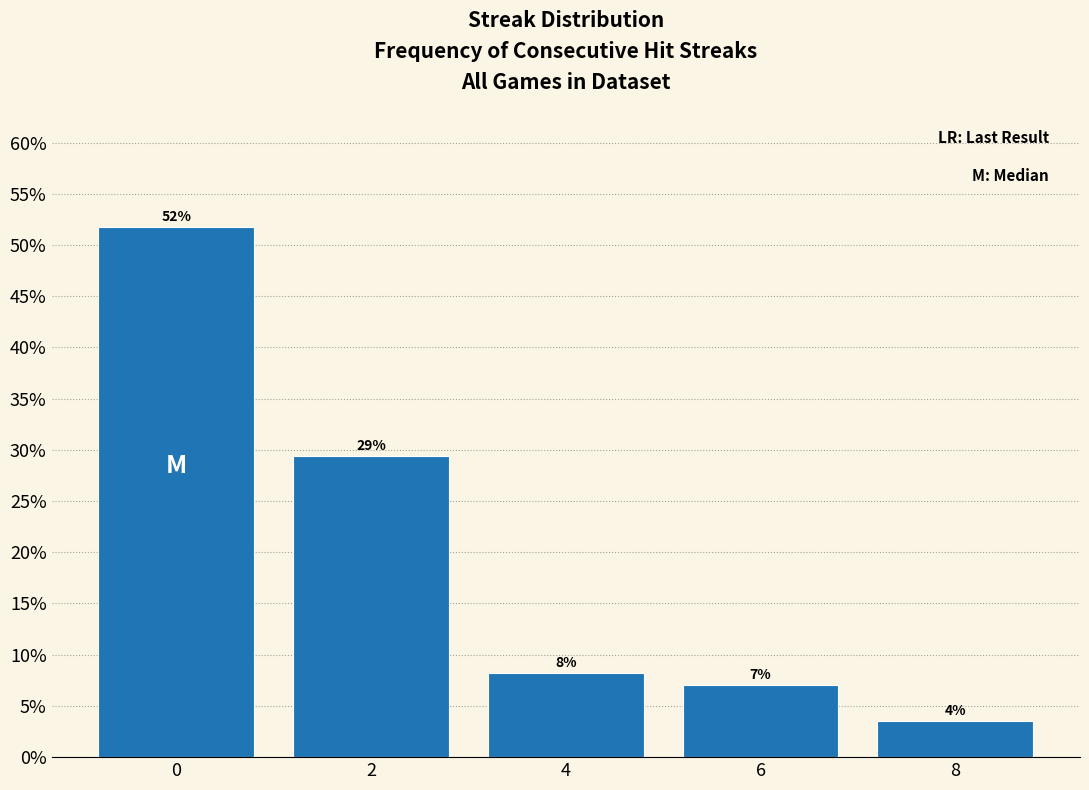

How many bars are there in total?

5